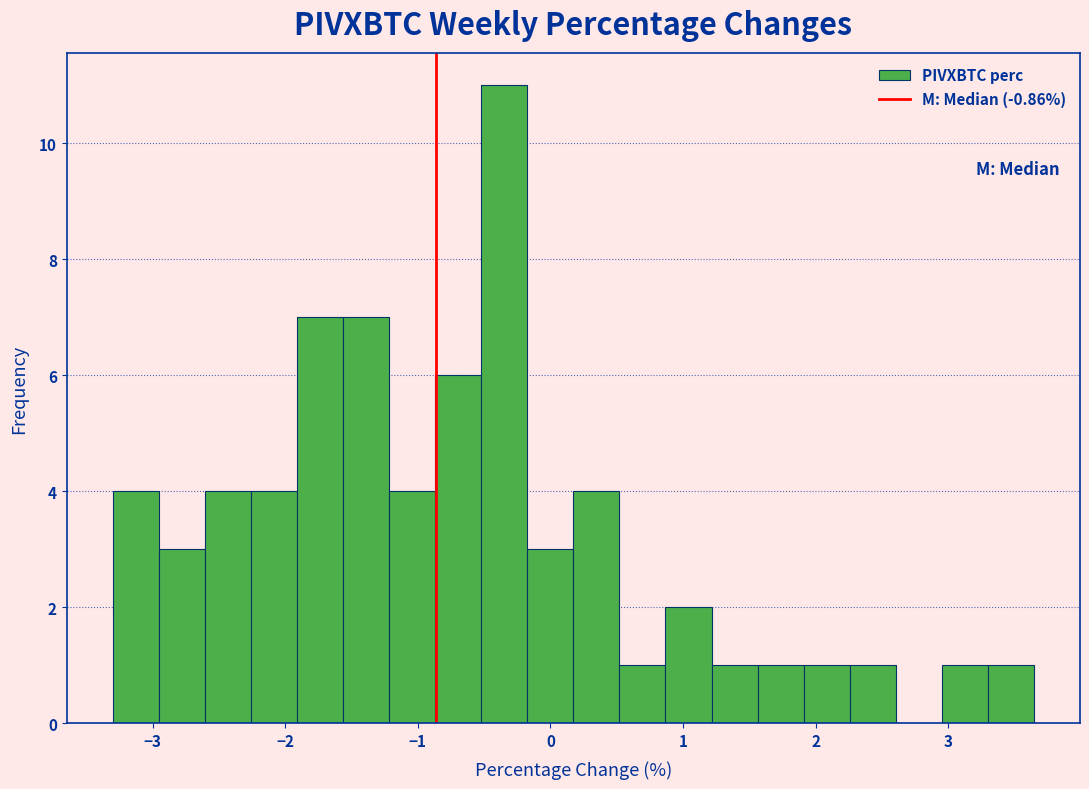

Around what value on the x-axis is the tallest bar? Give the approximate position of its centre, as read against the axis.

-0.3